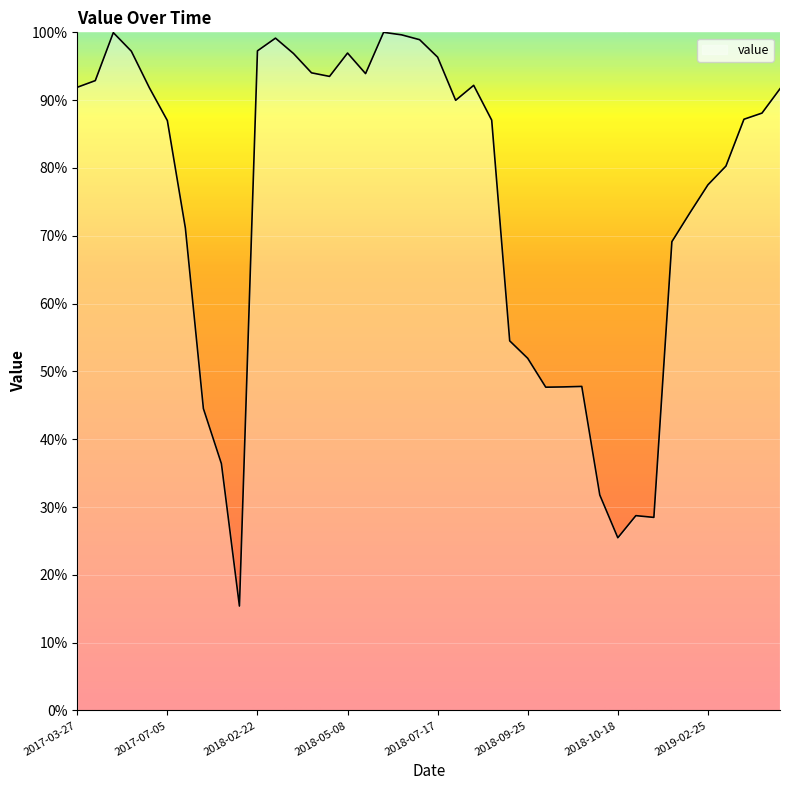

What is the smallest value displayed?

15.4